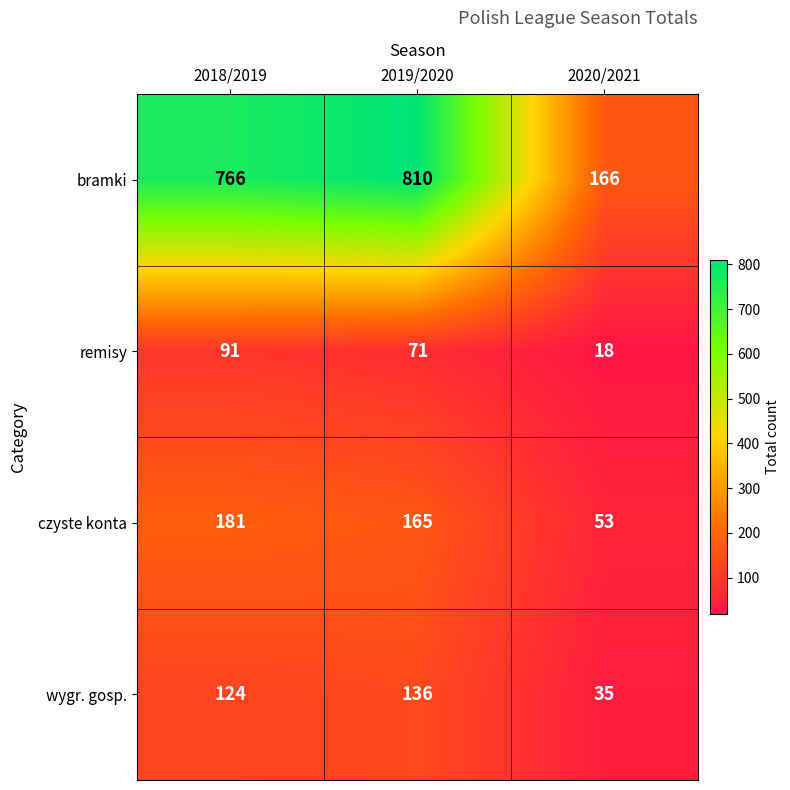

What is the smallest value displayed?

18